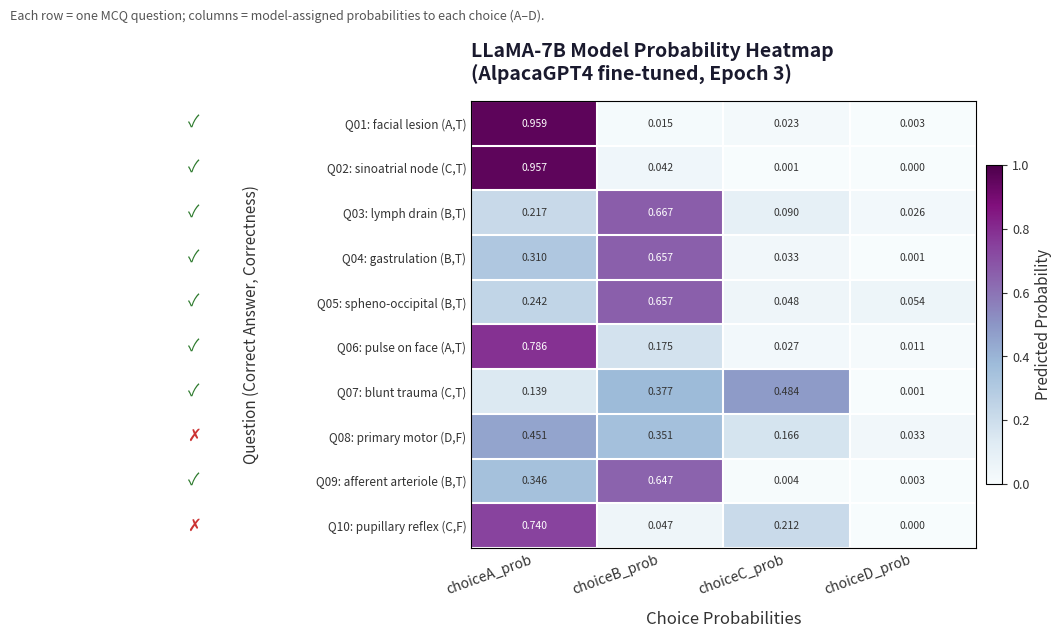

List the labels in order of Q09: afferent arteriole (B,T) value, largest first.

choiceB_prob, choiceA_prob, choiceC_prob, choiceD_prob